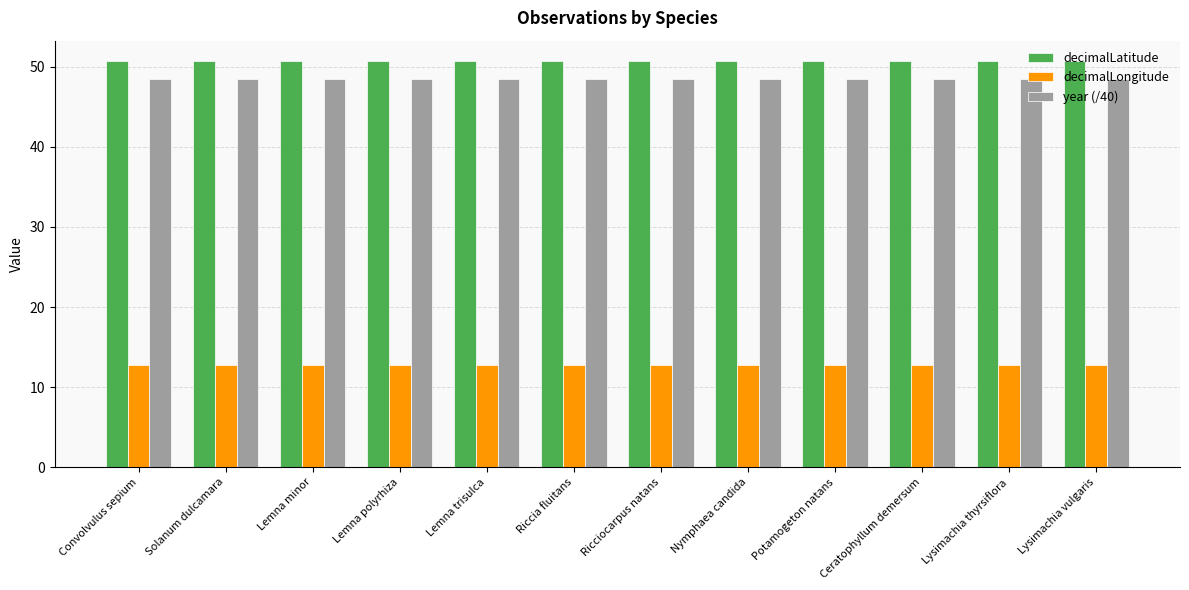

What is the maximum value for year (/40)?

48.5